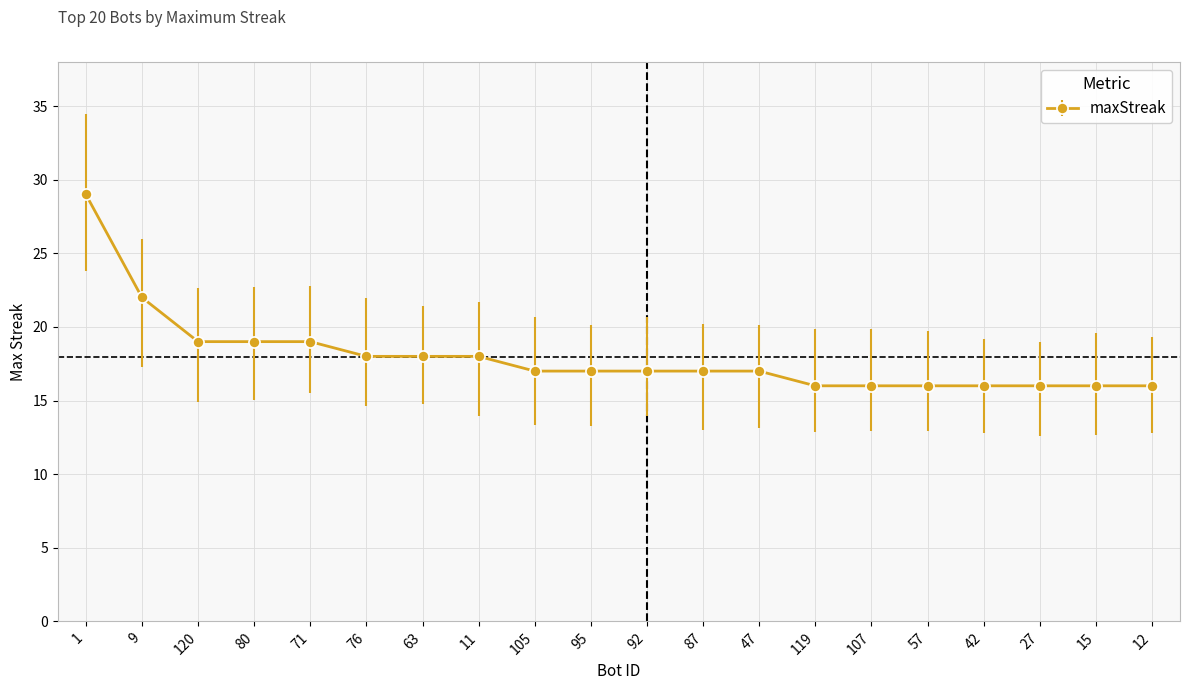

Reading left to right, what are all the values shown in this chart?

29	22	19	19	19	18	18	18	17	17	17	17	17	16	16	16	16	16	16	16